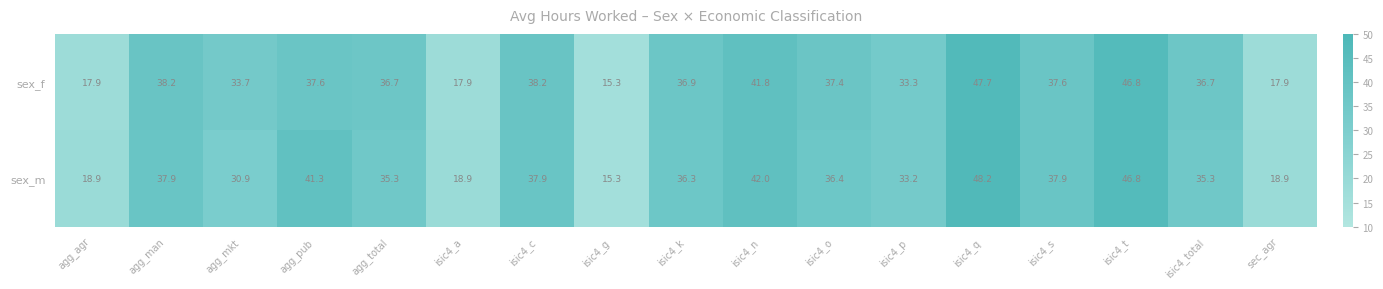

What is the total value across all series at isic4_total?

72.0